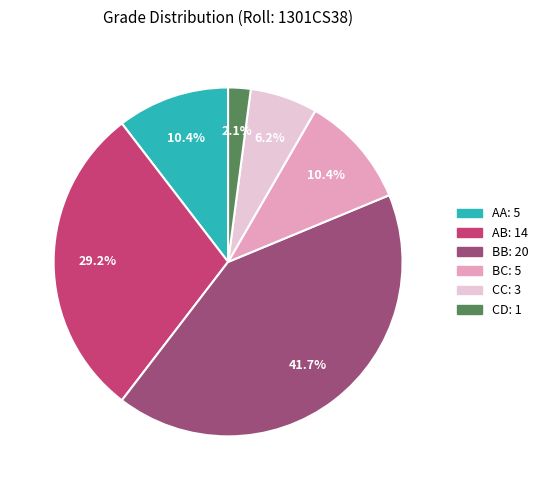

How many segments does this pie chart have?

6